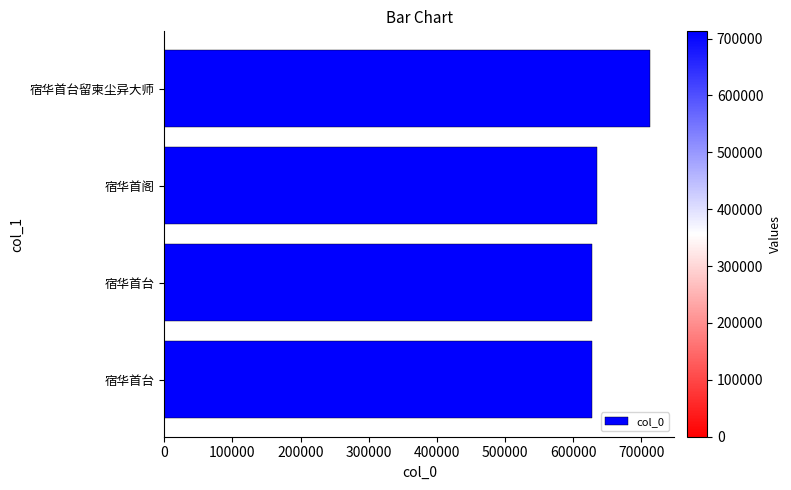

What is the difference between the maximum and minimum values?

85300